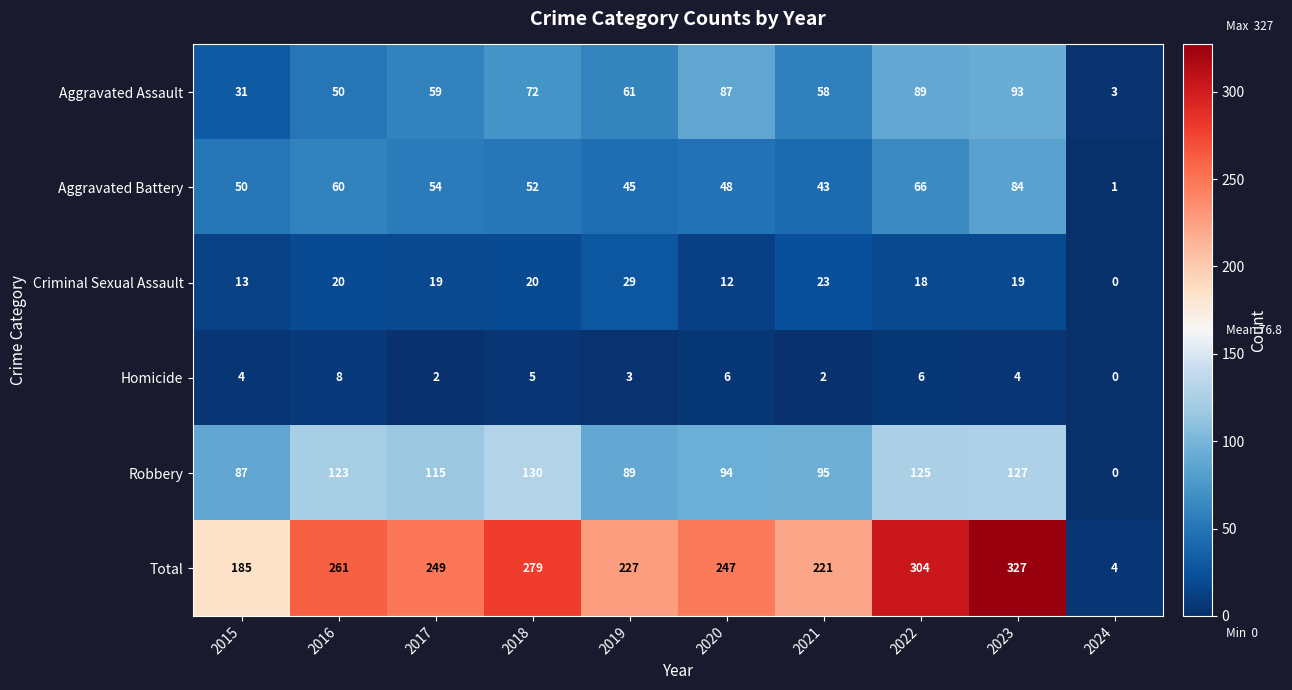

Which series has the largest total across all categories?

Total